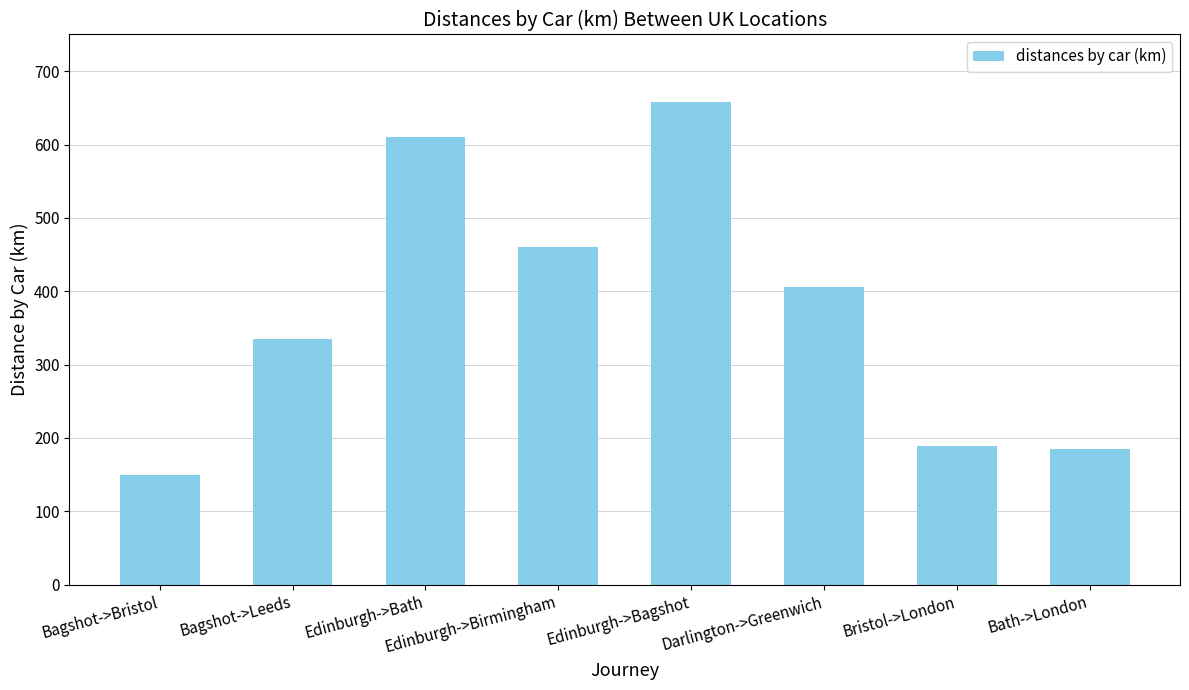

What position from the right is Bristol->London?

2